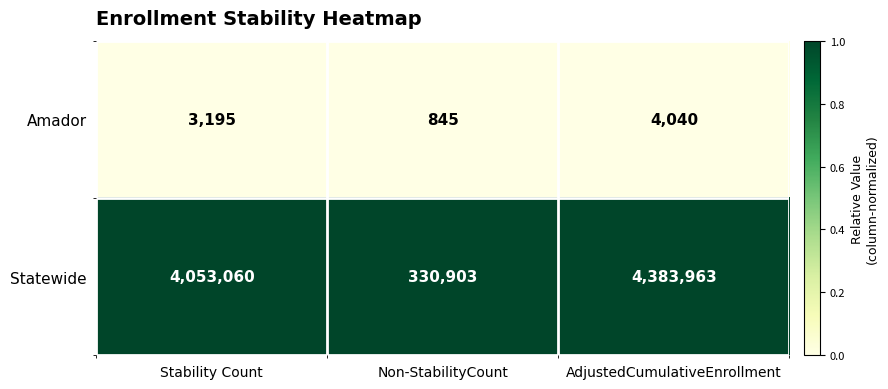

What is the difference between the highest and lowest values at Non-StabilityCount?

330058